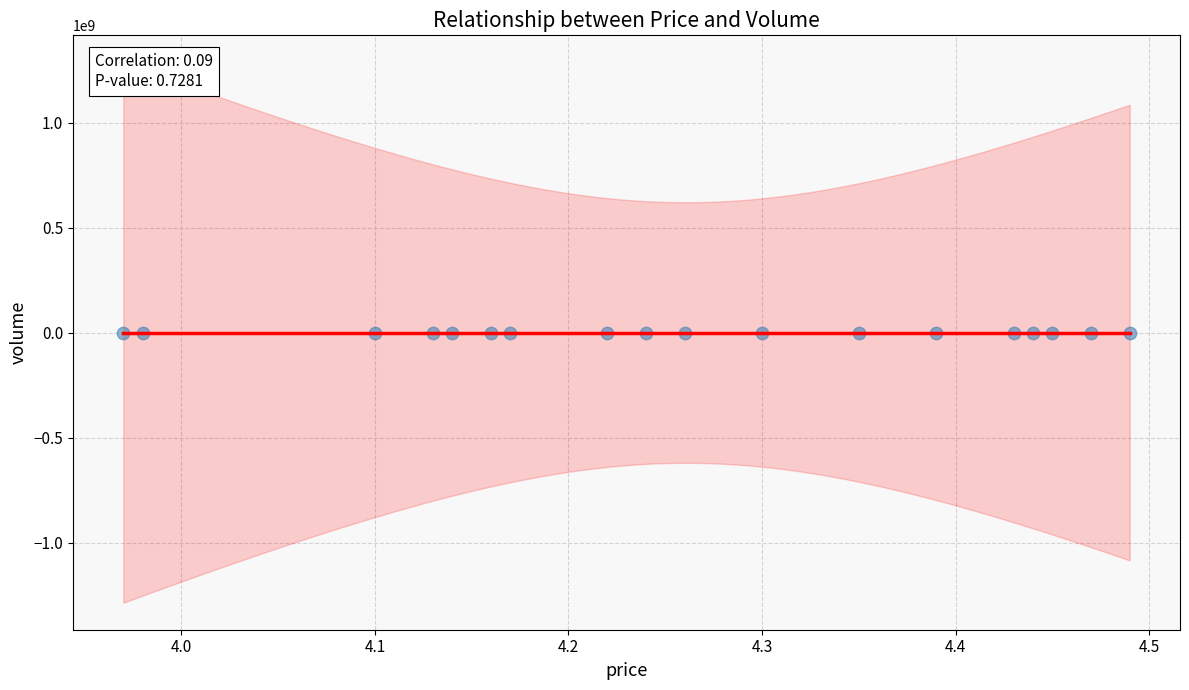

What is the range of Y values (max minus min)?

94148